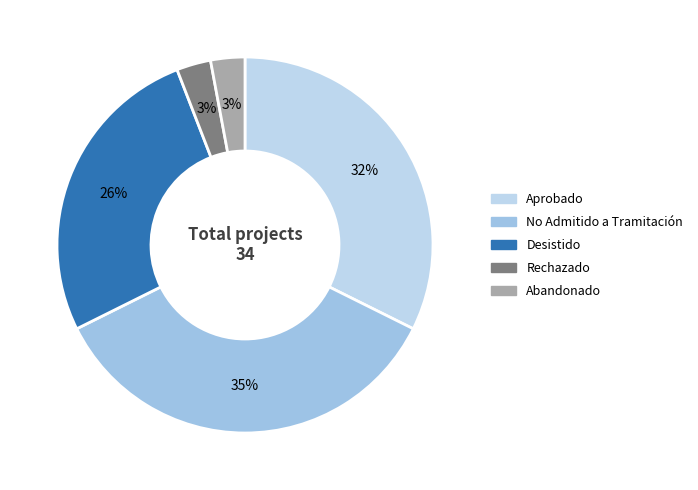

How many slices are in this pie chart?

5